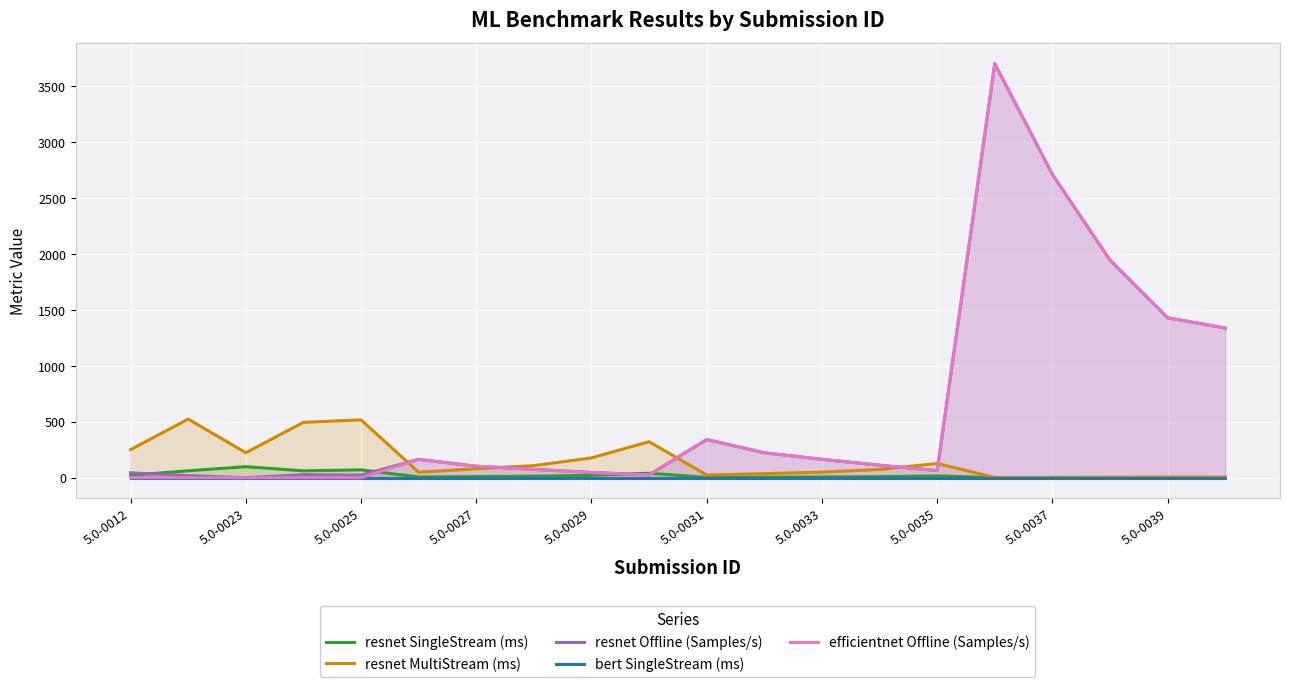

What is the highest value of the resnet MultiStream (ms) series?

524.5